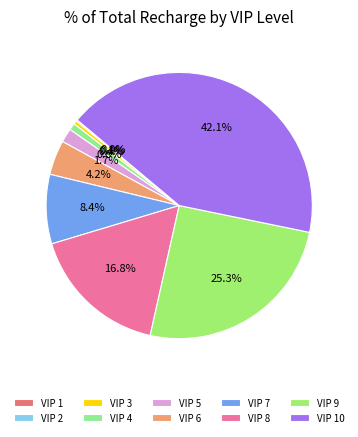

Do VIP 8 and VIP 9 together represent more than half of the pie?

No